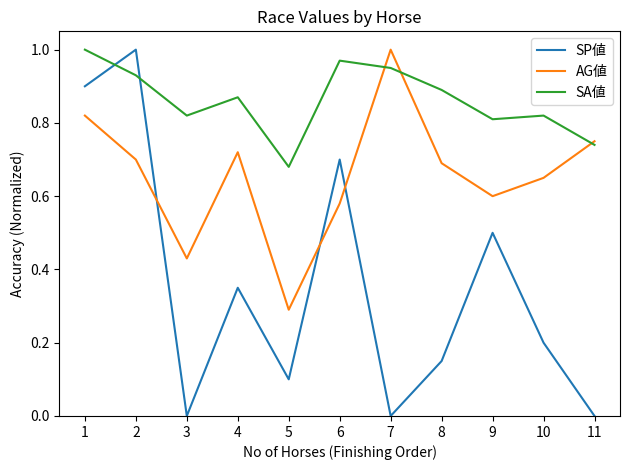

How many intersections are there between SA値 and AG値?

3